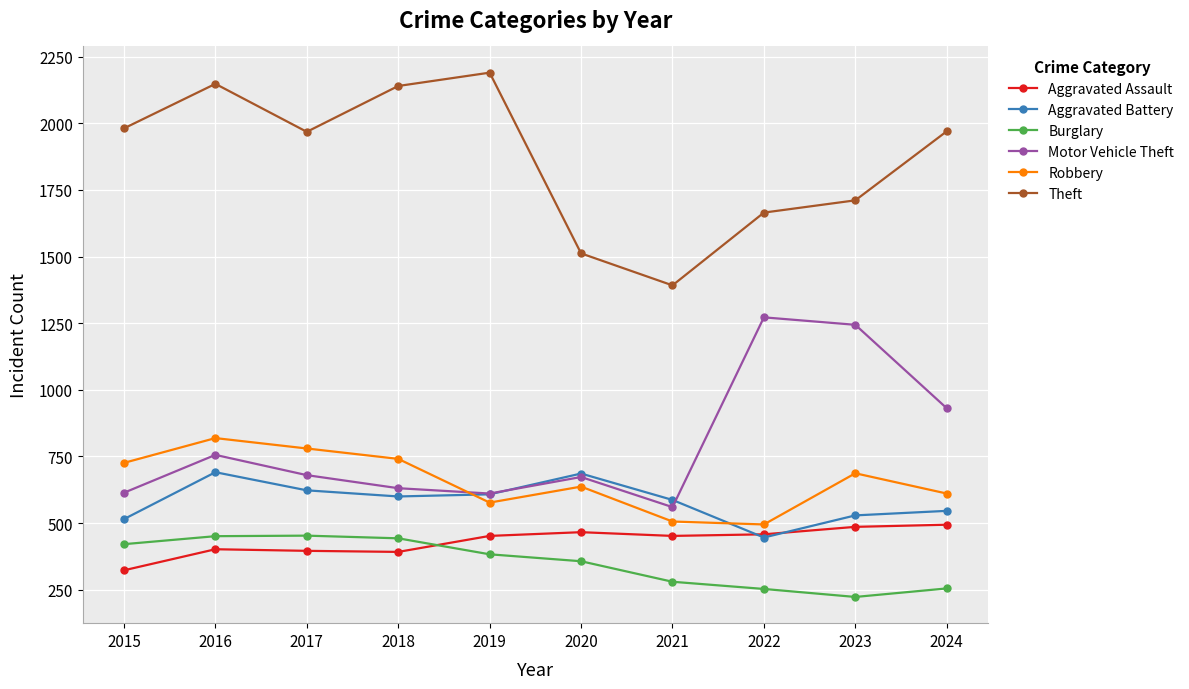

True or false: Motor Vehicle Theft has more than 0 interior local peaks.

True